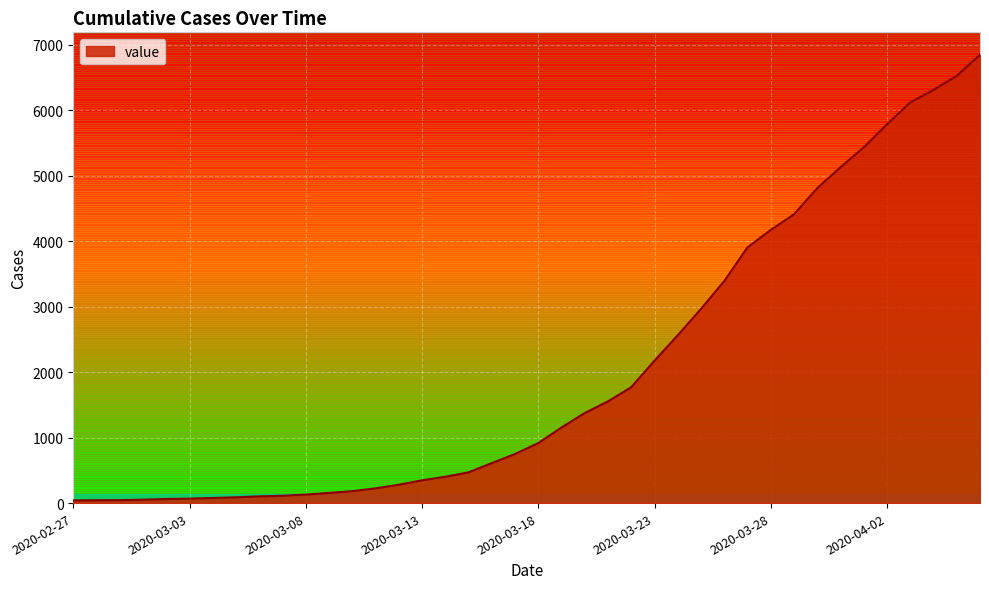

What is the maximum value shown in the chart?

6844